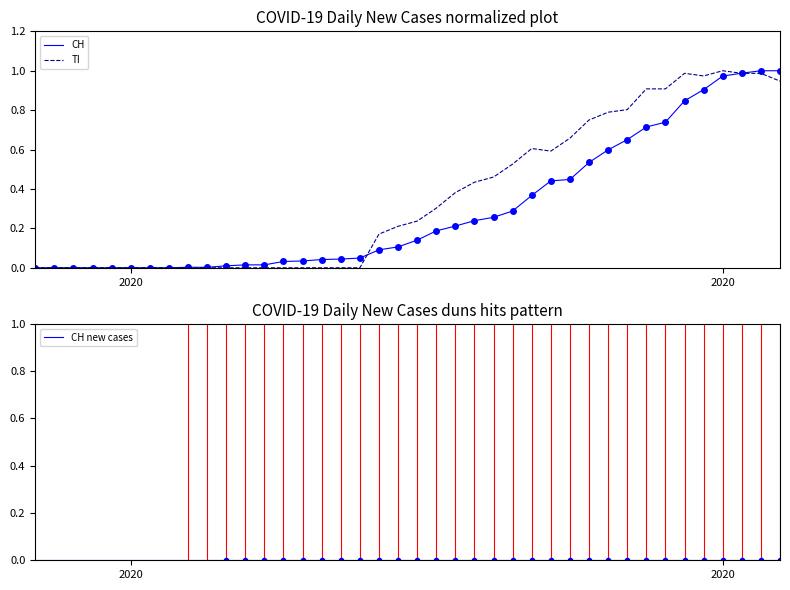

True or false: TI has more than 2 interior local peaks.

True